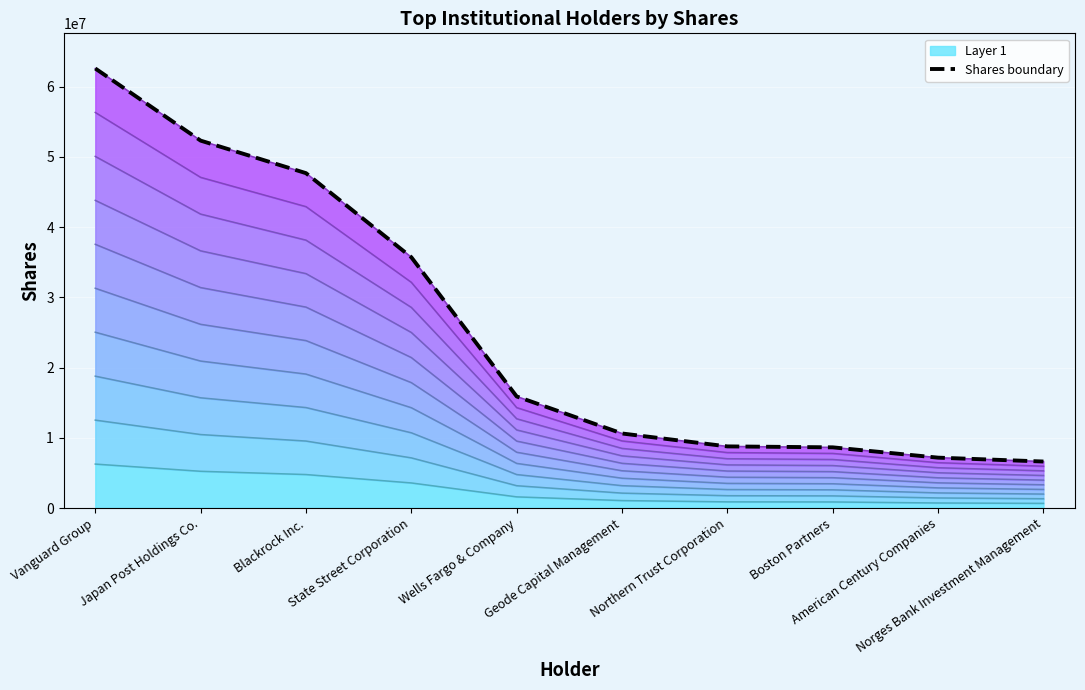

How many distinct data groups are displayed?

1